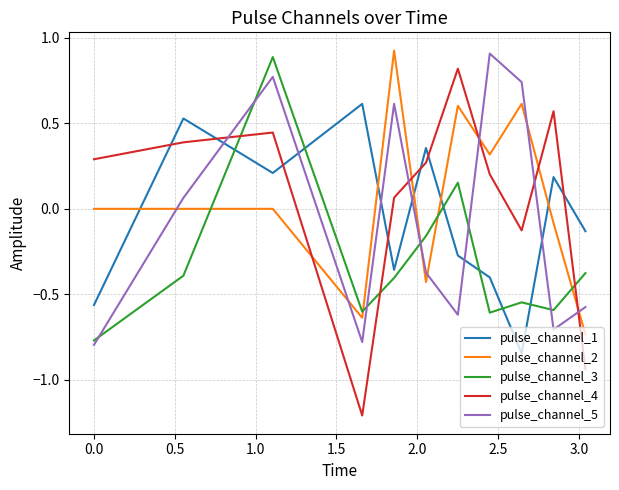

Which series has the widest spread of values?

pulse_channel_4